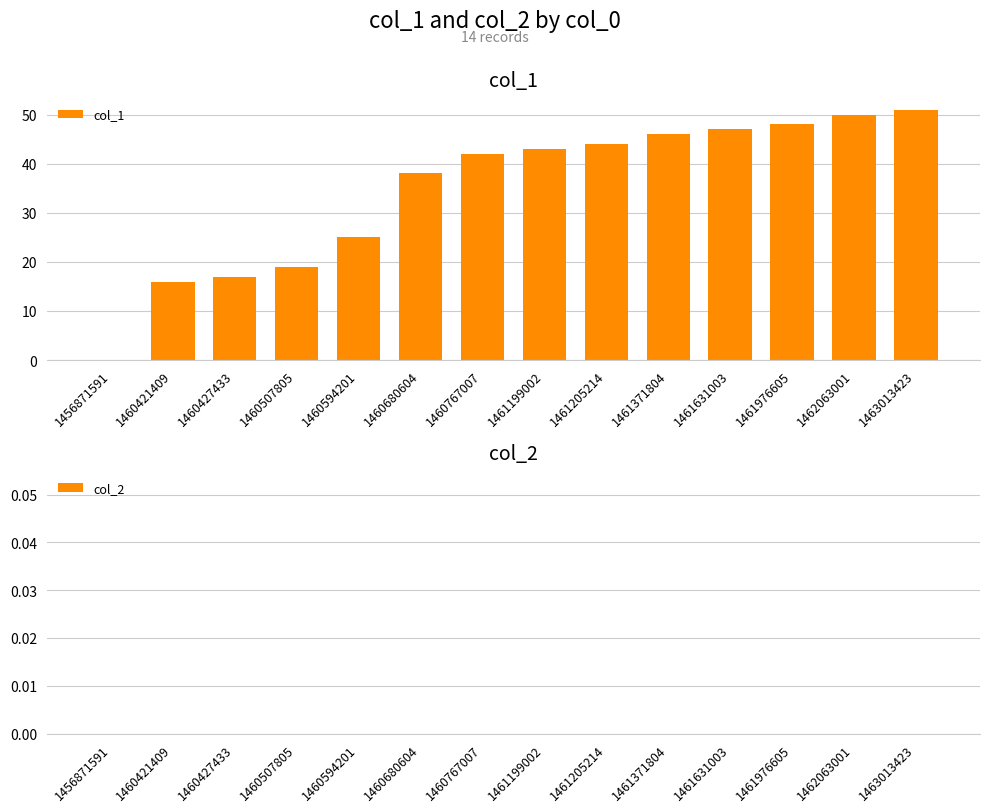

What is the change in value from 1460421409 to 1460767007?

+26